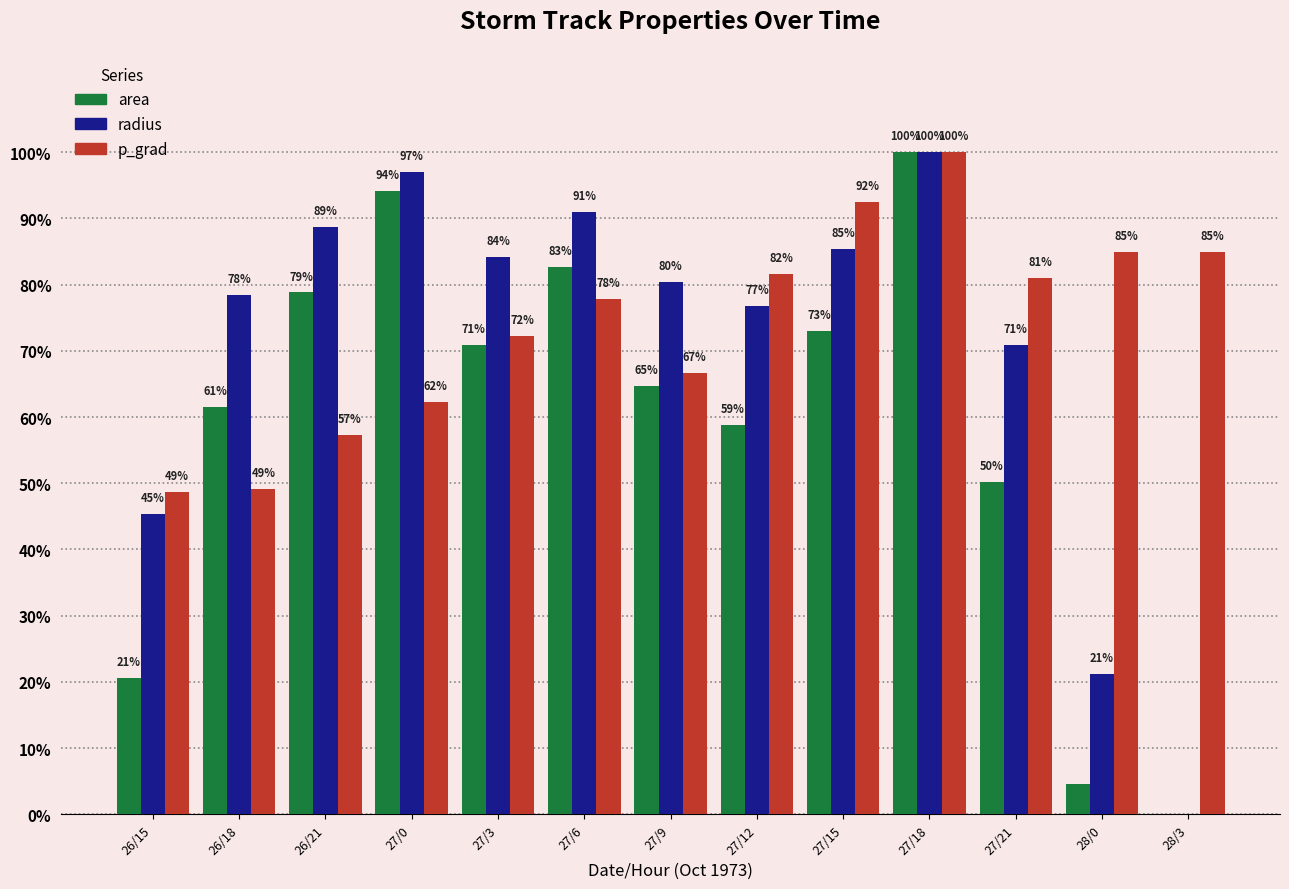

What is the greatest value displayed?

100.0